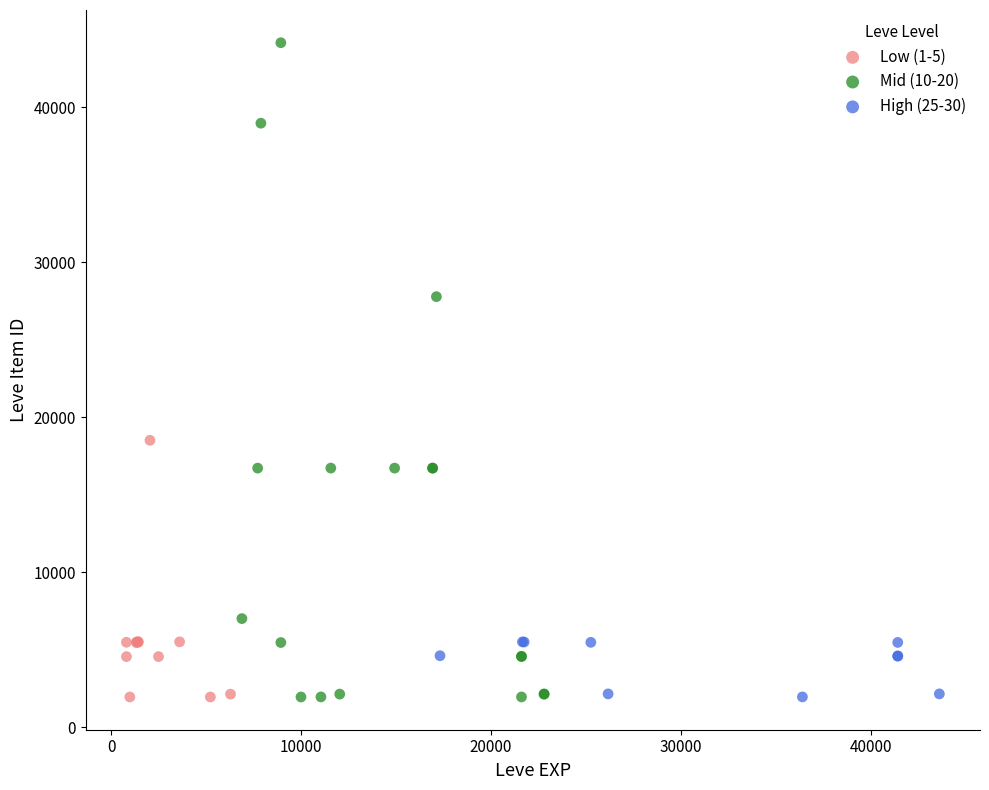

Which series has the widest spread of Y values?

Mid (10-20)